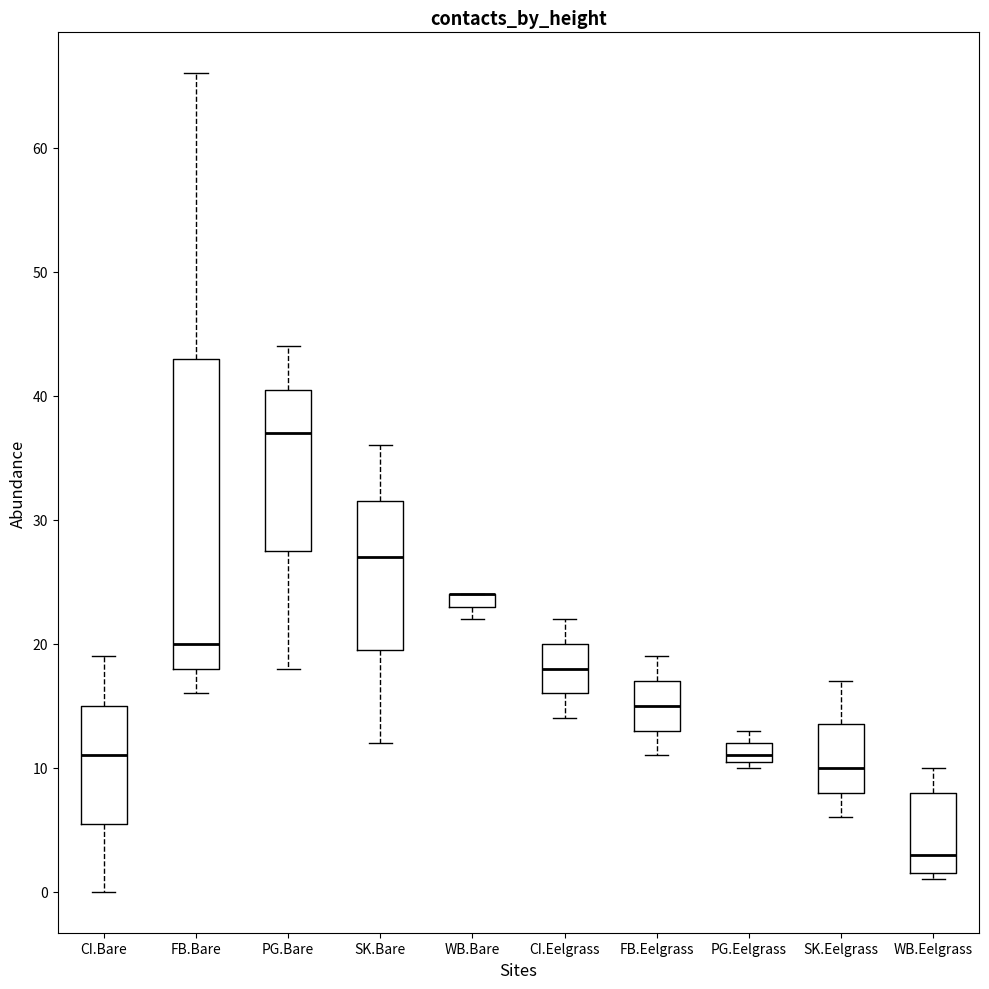

Where does the upper whisker of the box for CI.Bare end on the y-axis? The values are not printed on the chart, so give them approximately, as read against the axis.

19